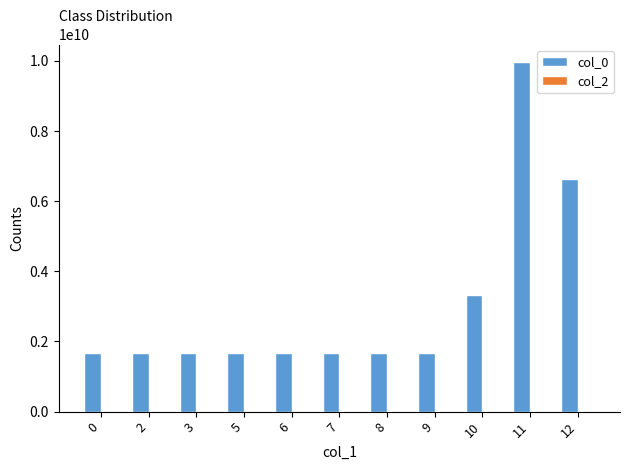

Is it true that the value at 10 is 901541846?

False